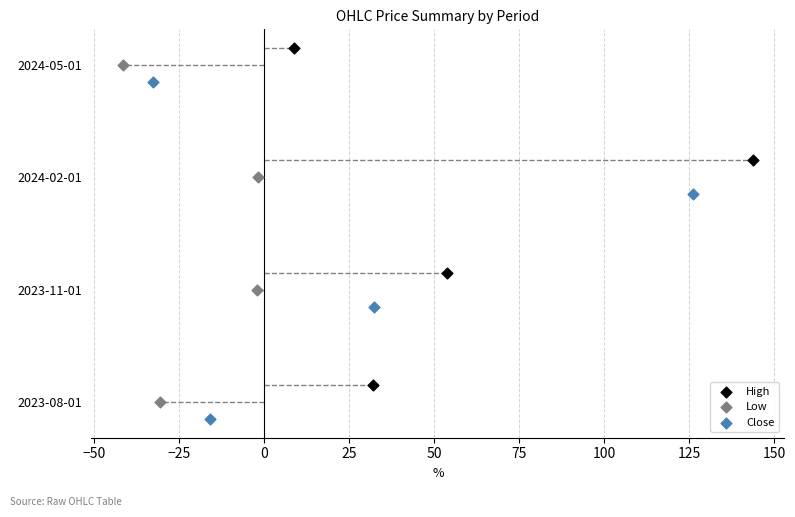

What are all the series names shown in the legend?

High, Low, Close